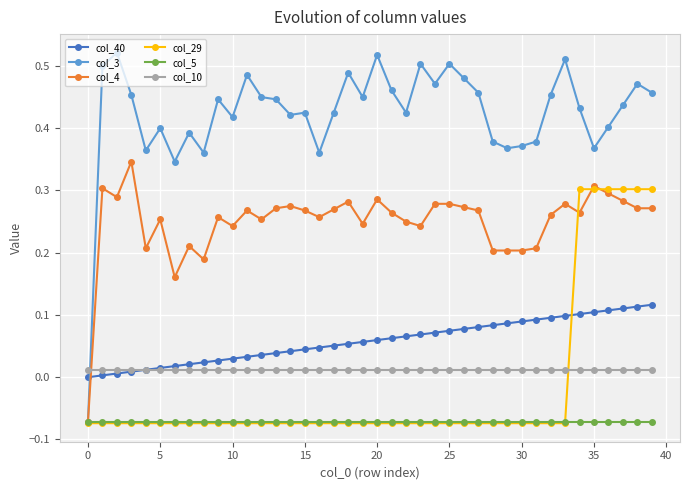

Which series ends up on top after the final intersection of col_4 and col_10?

col_4